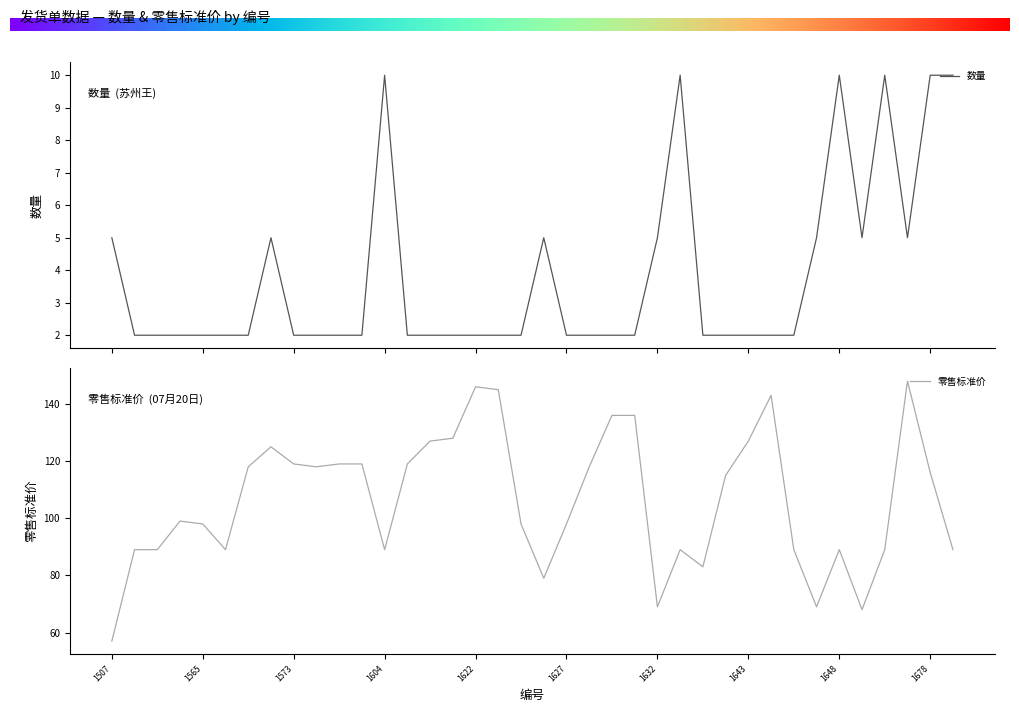

Which category has the lowest value in the 零售标准价 series?

1507